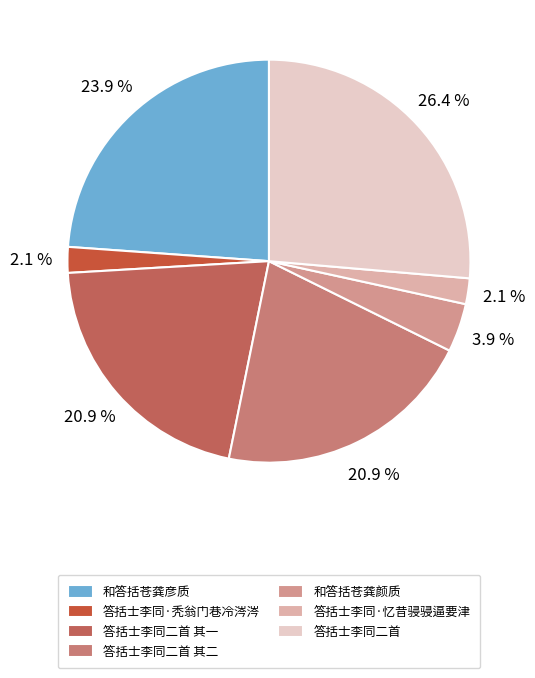

To the nearest percent, what portion does 答括士李同二首 其一 represent?

21%